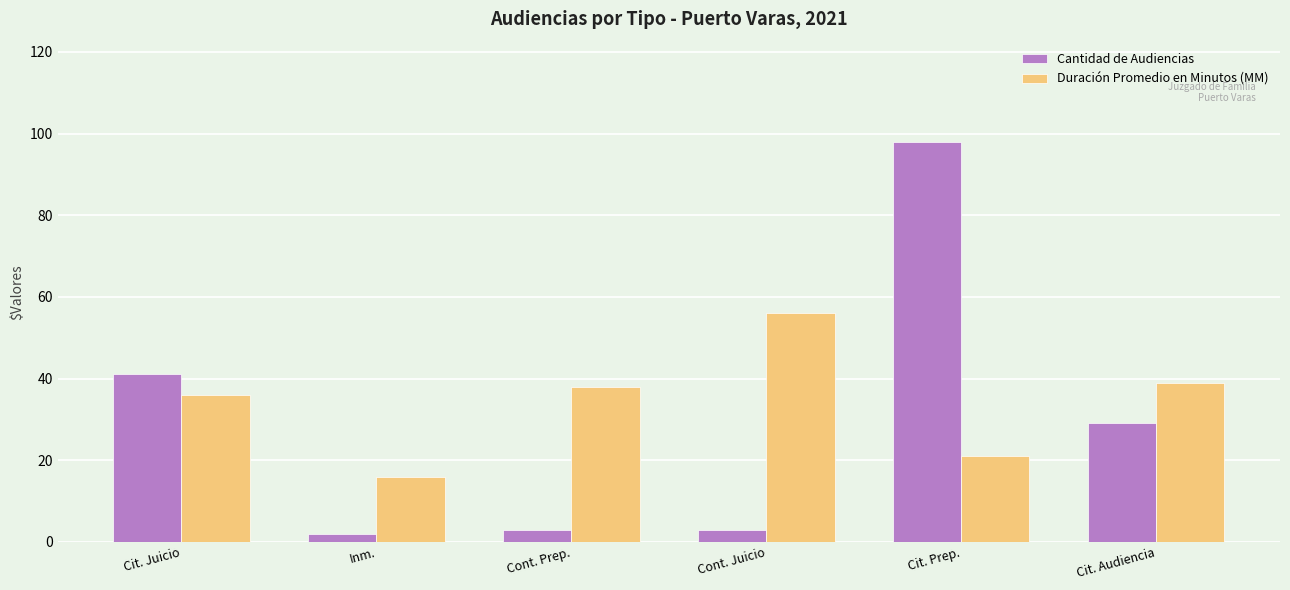

What is the approximate value of Cantidad de Audiencias at Cont. Juicio?

3